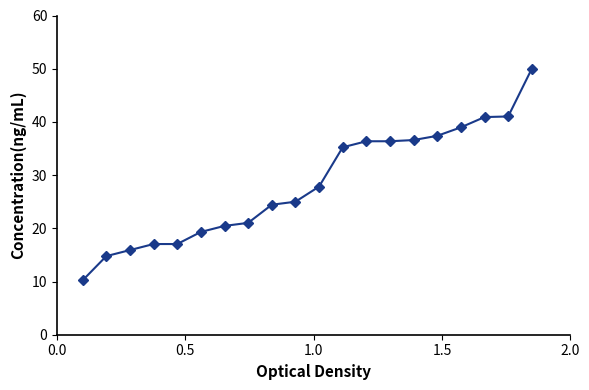

What is the value of the 18th point from the left?

40.9